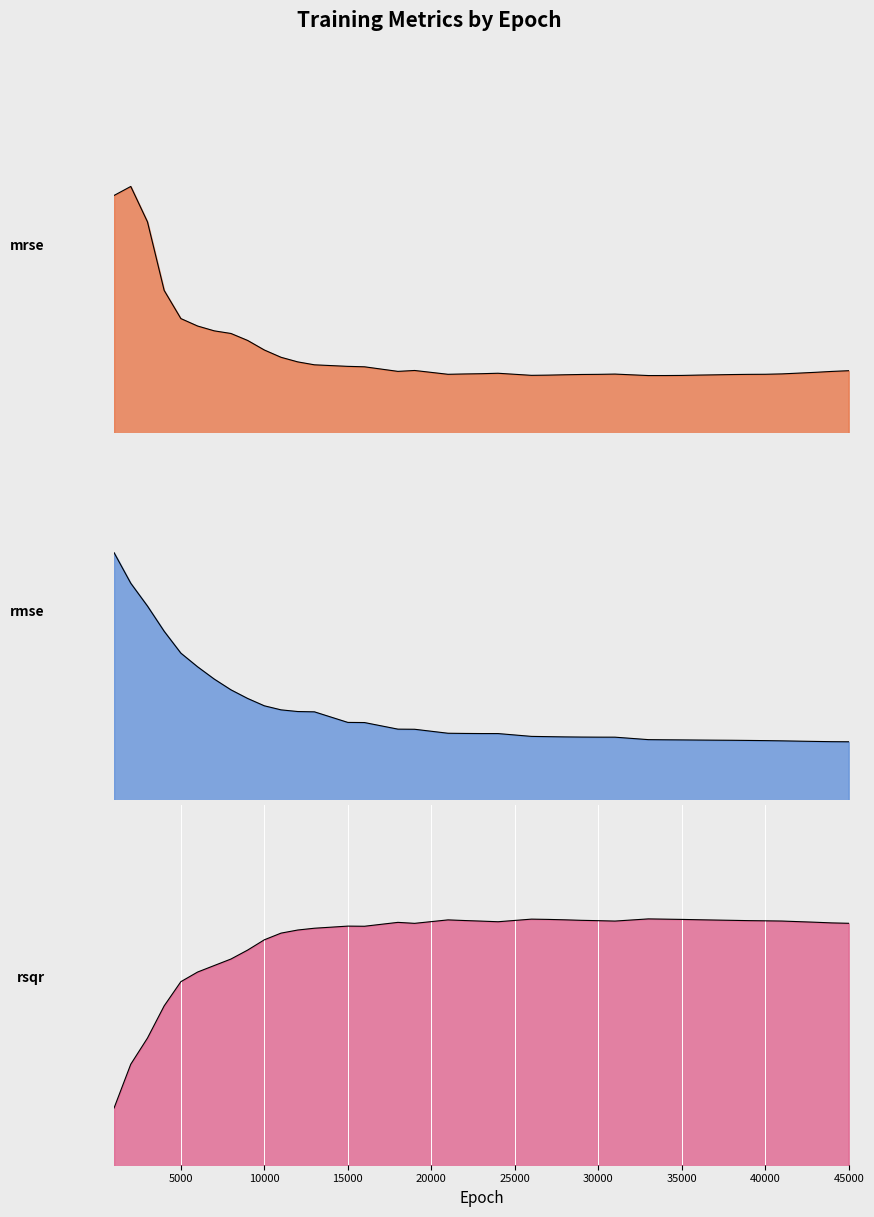

Is it true that rsqr equals 0.9 at 33000?

True